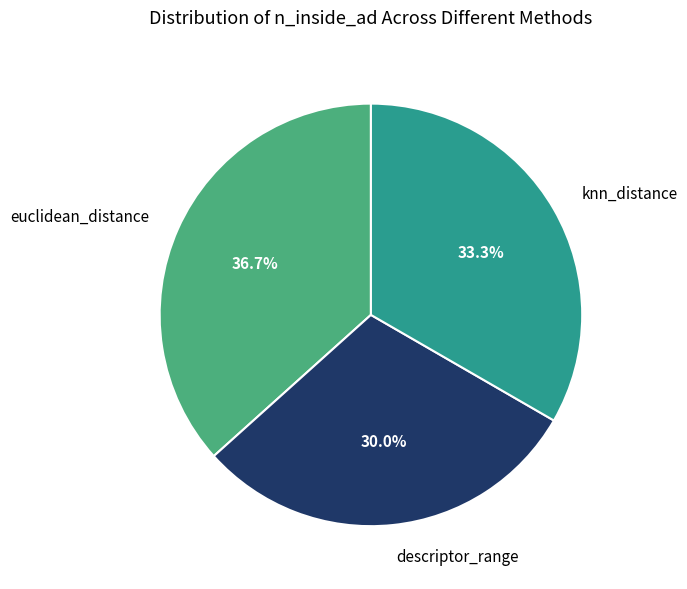

To the nearest percent, what is the difference between the descriptor_range and euclidean_distance slice percentages?

7%